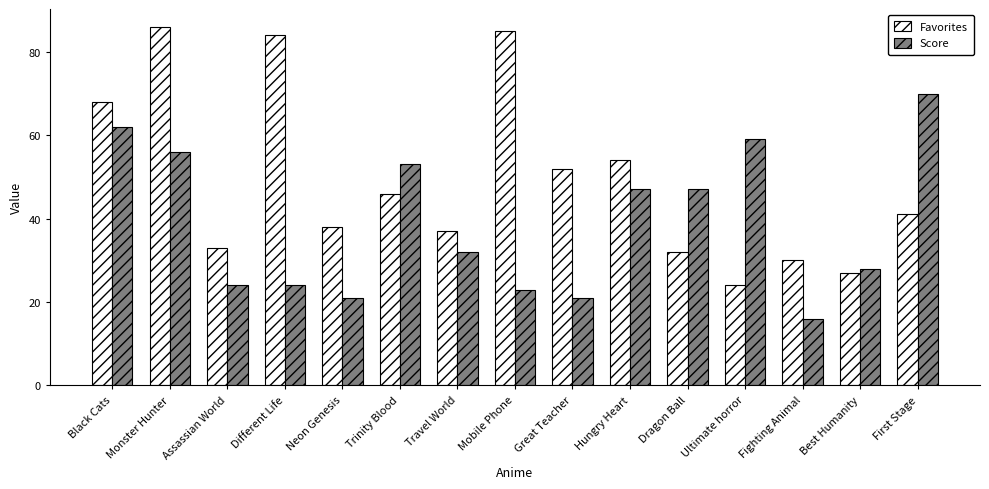

Between Black Cats and Best Humanity, which series saw the biggest shift?

Favorites